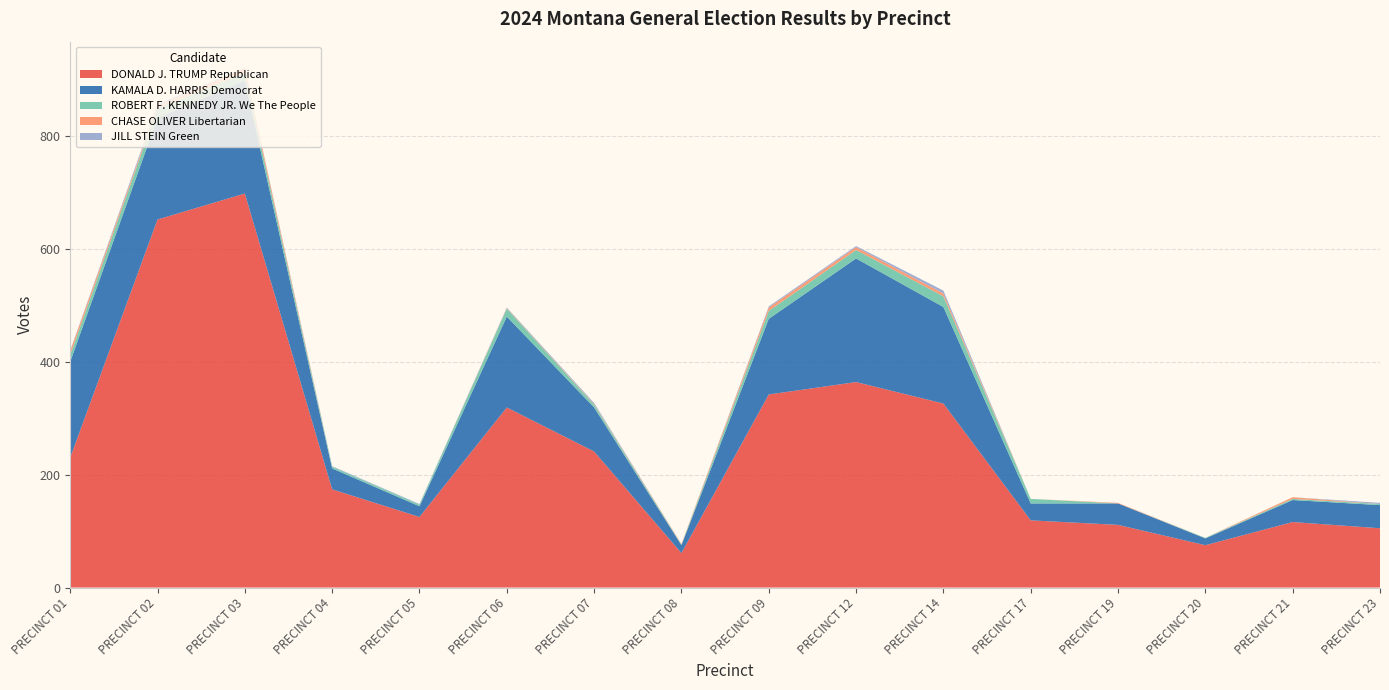

Reading left to right, transcribe all the data shown in this chart.

DONALD J. TRUMP Republican: 230	652	698	174	125	319	241	61	342	364	326	119	111	75	116	105
KAMALA D. HARRIS Democrat: 170	180	200	37	19	161	78	14	134	219	171	30	38	12	39	41
ROBERT F. KENNEDY JR. We The People: 12	17	14	3	3	14	5	1	14	15	19	8	0	1	2	2
CHASE OLIVER Libertarian: 7	3	8	0	0	1	1	1	6	5	5	0	1	0	3	0
JILL STEIN Green: 1	4	1	1	1	1	2	0	2	2	5	0	0	0	0	2